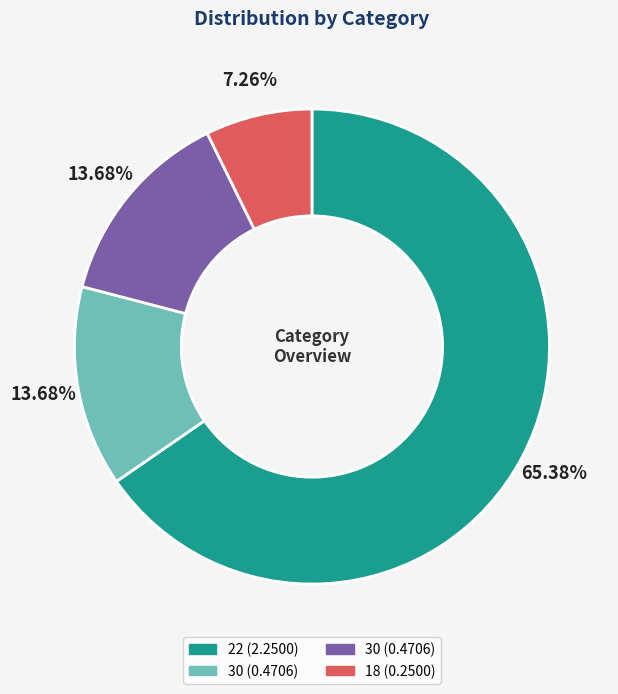

Does any single category account for the majority?

Yes